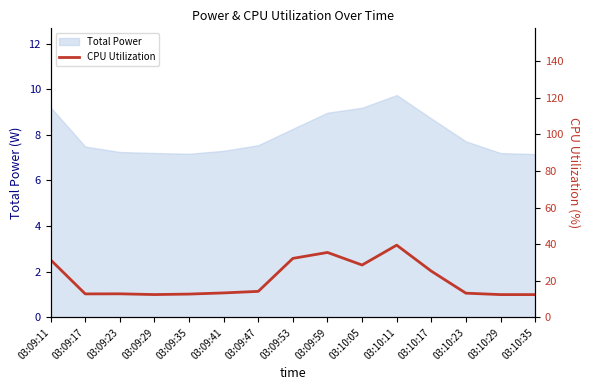

The chart shows a value of 13.1 at 03:09:59. True or false?

False